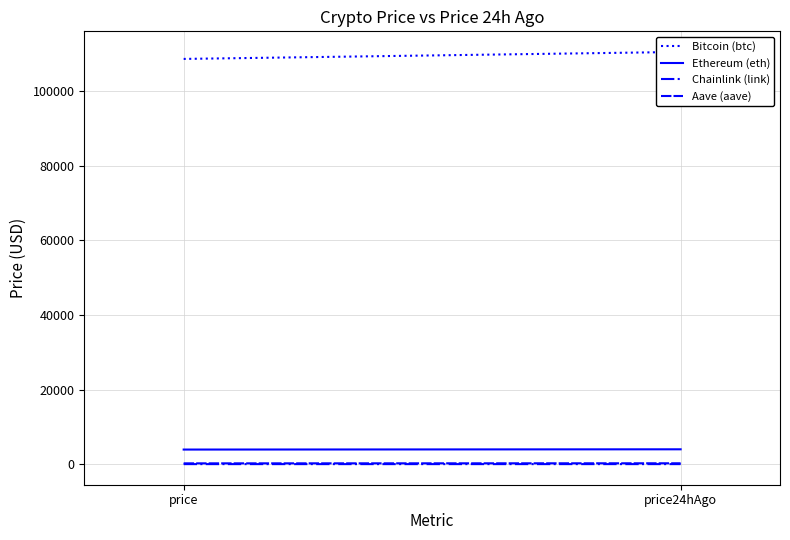

Is the value of Chainlink (link) at price24hAgo greater than the value of Ethereum (eth) at price?

No